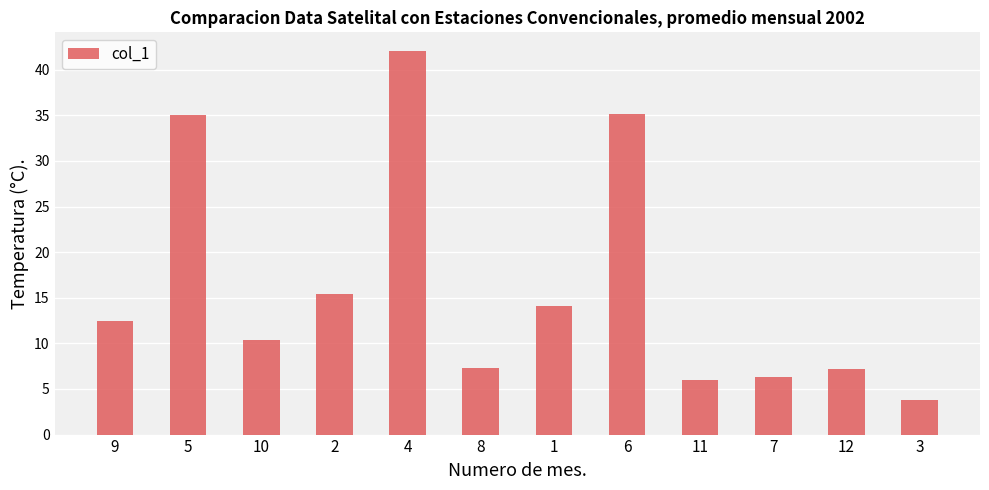

Which label corresponds to the largest value in the chart?

4